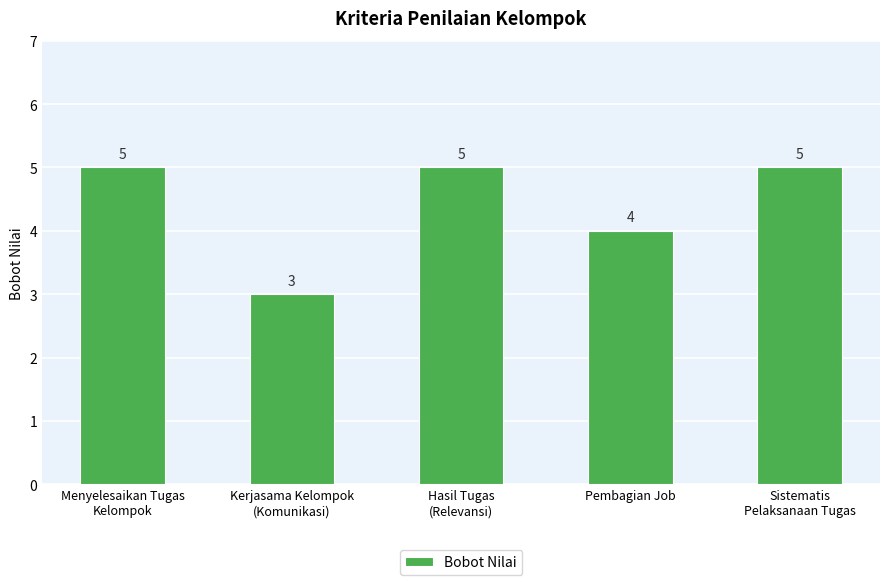

How many values are between 4 and 5?

4